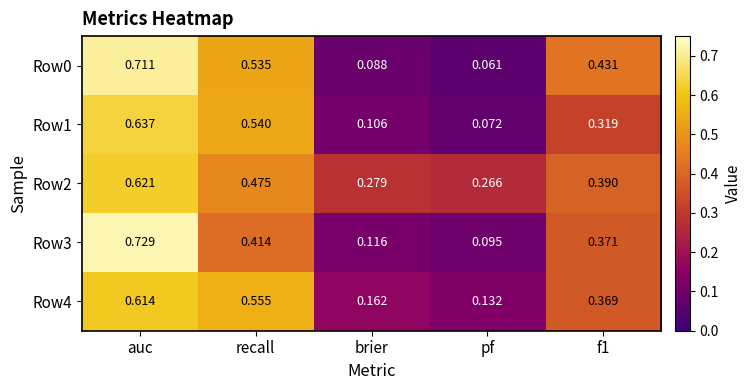

How many series are shown in this chart?

5